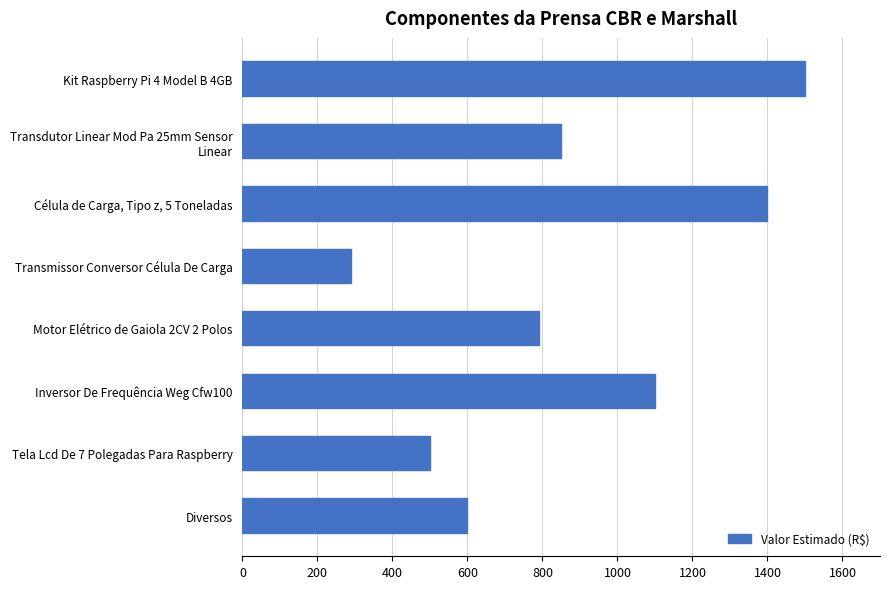

What is the greatest value displayed?

1500